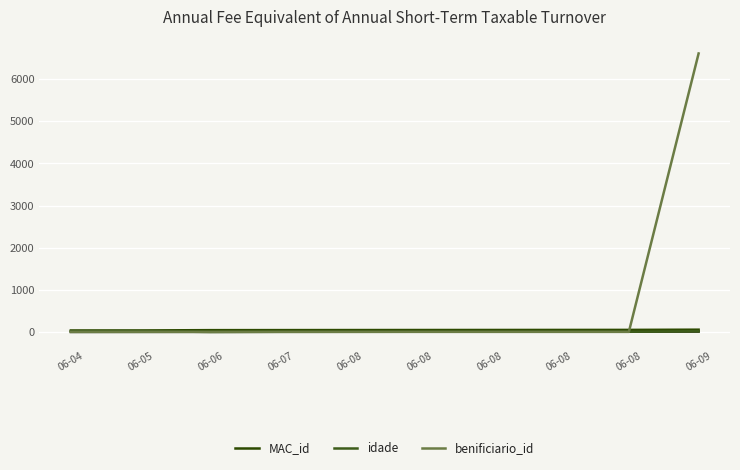

Which series has the widest spread of values?

benificiario_id